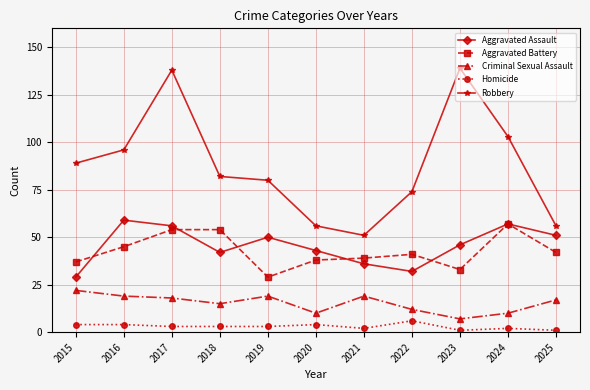

Rank the series at 2022 from highest to lowest value.

Robbery, Aggravated Battery, Aggravated Assault, Criminal Sexual Assault, Homicide